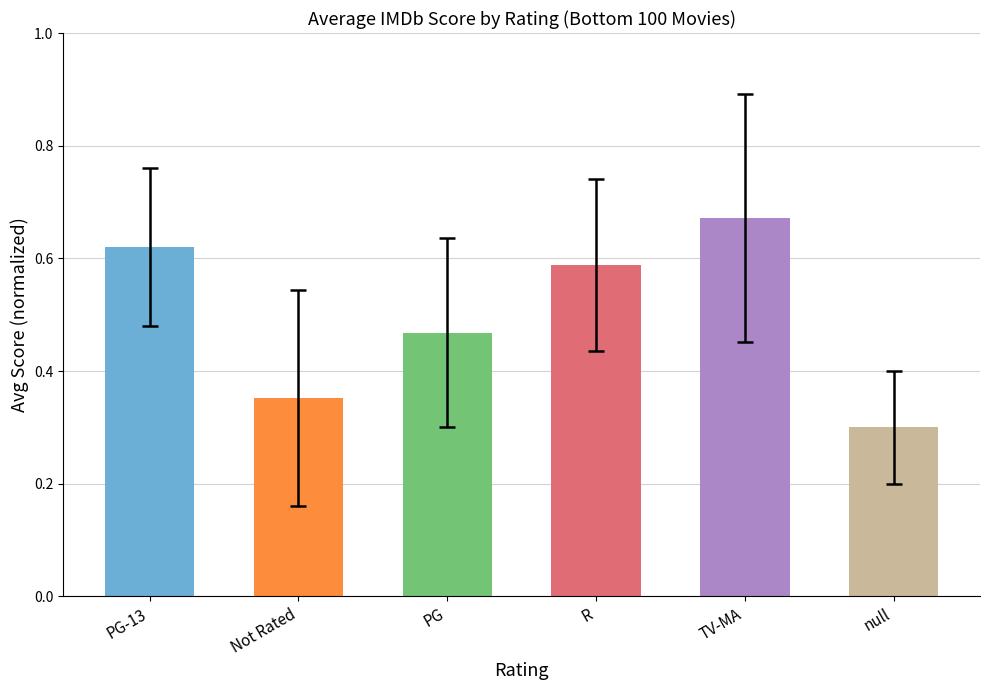

True or false: the data shows 0.3 at null.

True